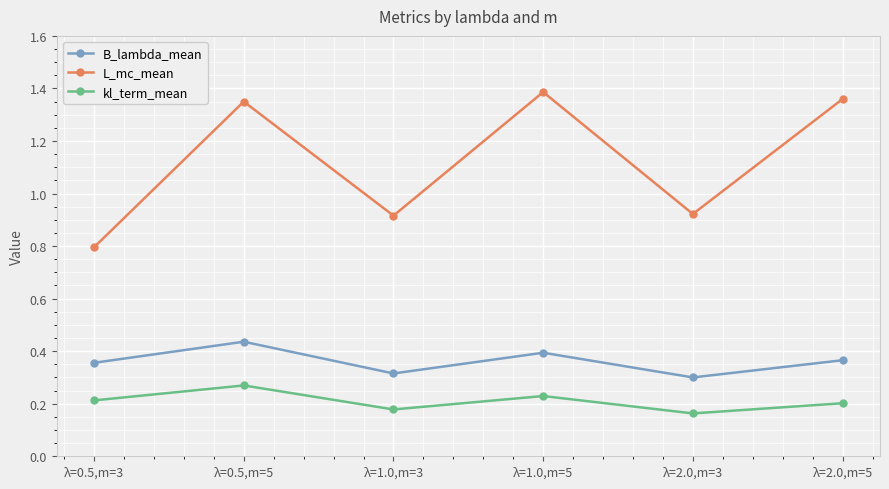

At which label is B_lambda_mean closest to 0?

λ=2.0,m=3